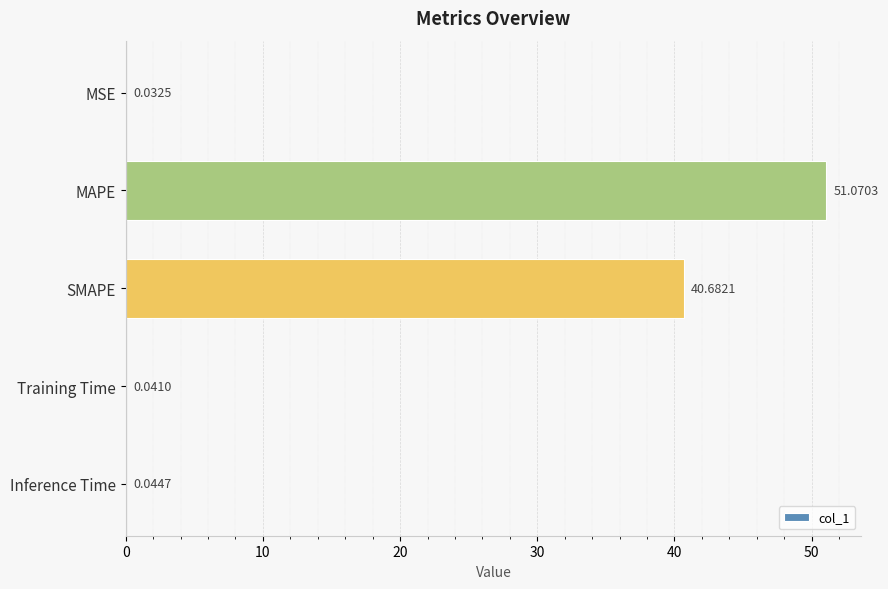

What is the sum of all values?

91.9